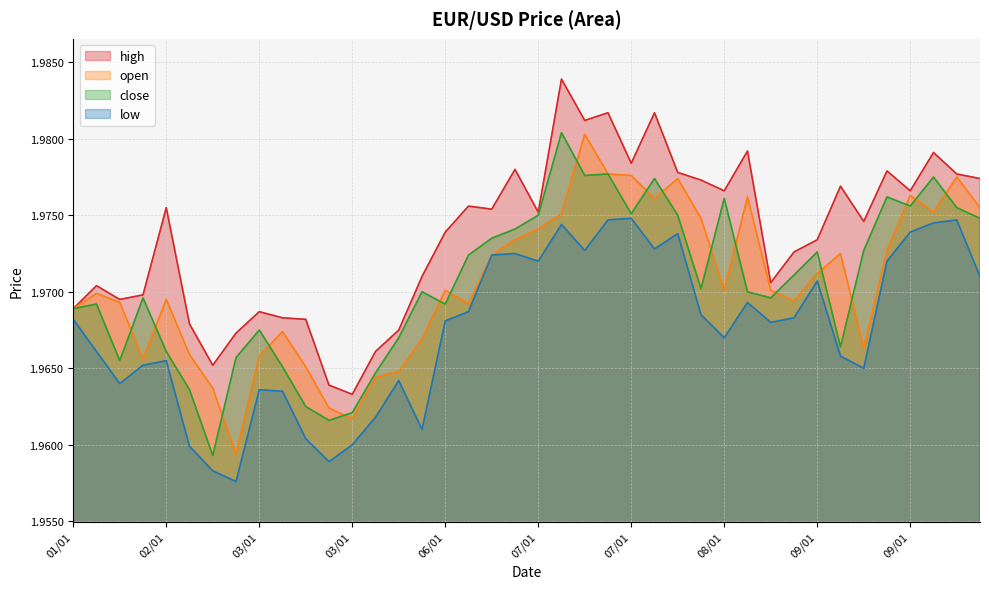

Reading left to right, what are all the values shown in this chart?

high: 2.0	2.0	2.0	2.0	2.0	2.0	2.0	2.0	2.0	2.0	2.0	2.0	2.0	2.0	2.0	2.0	2.0	2.0	2.0	2.0	2.0	2.0	2.0	2.0	2.0	2.0	2.0	2.0	2.0	2.0	2.0	2.0	2.0	2.0	2.0	2.0	2.0	2.0	2.0	2.0
open: 2.0	2.0	2.0	2.0	2.0	2.0	2.0	2.0	2.0	2.0	2.0	2.0	2.0	2.0	2.0	2.0	2.0	2.0	2.0	2.0	2.0	2.0	2.0	2.0	2.0	2.0	2.0	2.0	2.0	2.0	2.0	2.0	2.0	2.0	2.0	2.0	2.0	2.0	2.0	2.0
close: 2.0	2.0	2.0	2.0	2.0	2.0	2.0	2.0	2.0	2.0	2.0	2.0	2.0	2.0	2.0	2.0	2.0	2.0	2.0	2.0	2.0	2.0	2.0	2.0	2.0	2.0	2.0	2.0	2.0	2.0	2.0	2.0	2.0	2.0	2.0	2.0	2.0	2.0	2.0	2.0
low: 2.0	2.0	2.0	2.0	2.0	2.0	2.0	2.0	2.0	2.0	2.0	2.0	2.0	2.0	2.0	2.0	2.0	2.0	2.0	2.0	2.0	2.0	2.0	2.0	2.0	2.0	2.0	2.0	2.0	2.0	2.0	2.0	2.0	2.0	2.0	2.0	2.0	2.0	2.0	2.0